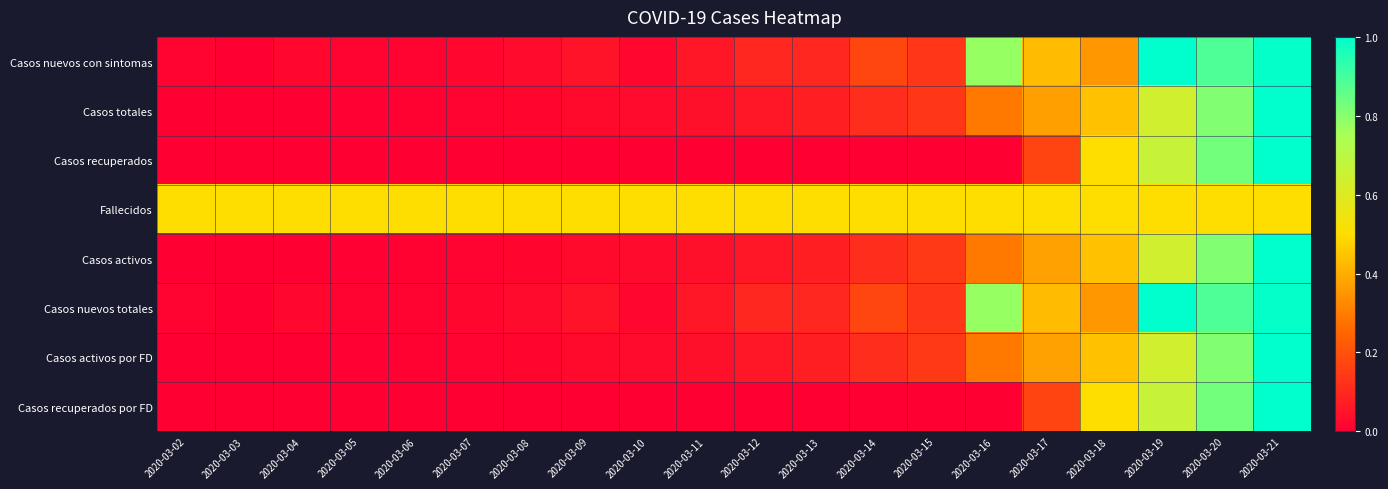

Rank the series by their maximum value, from highest to lowest.

Casos nuevos con sintomas, Casos totales, Casos recuperados, Casos activos, Casos nuevos totales, Casos activos por FD, Casos recuperados por FD, Fallecidos